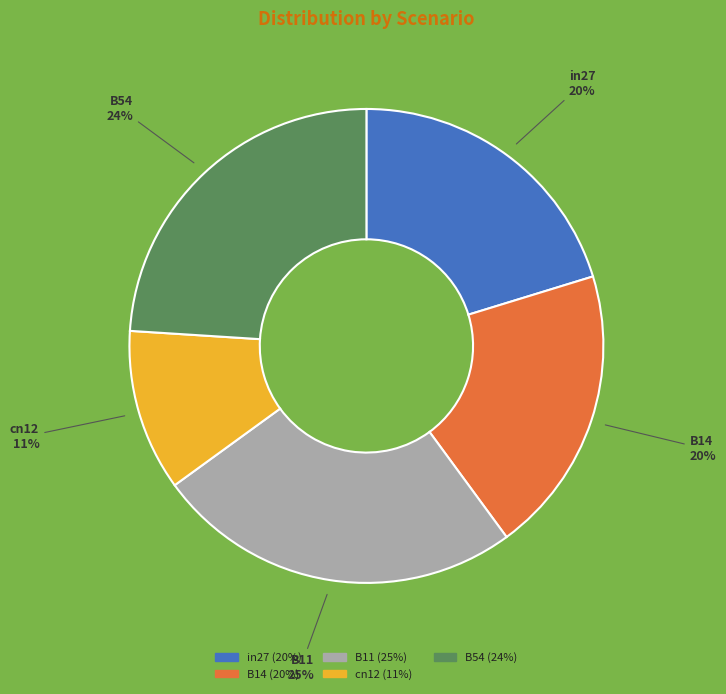

To the nearest percent, what percentage of the pie is cn12?

11%